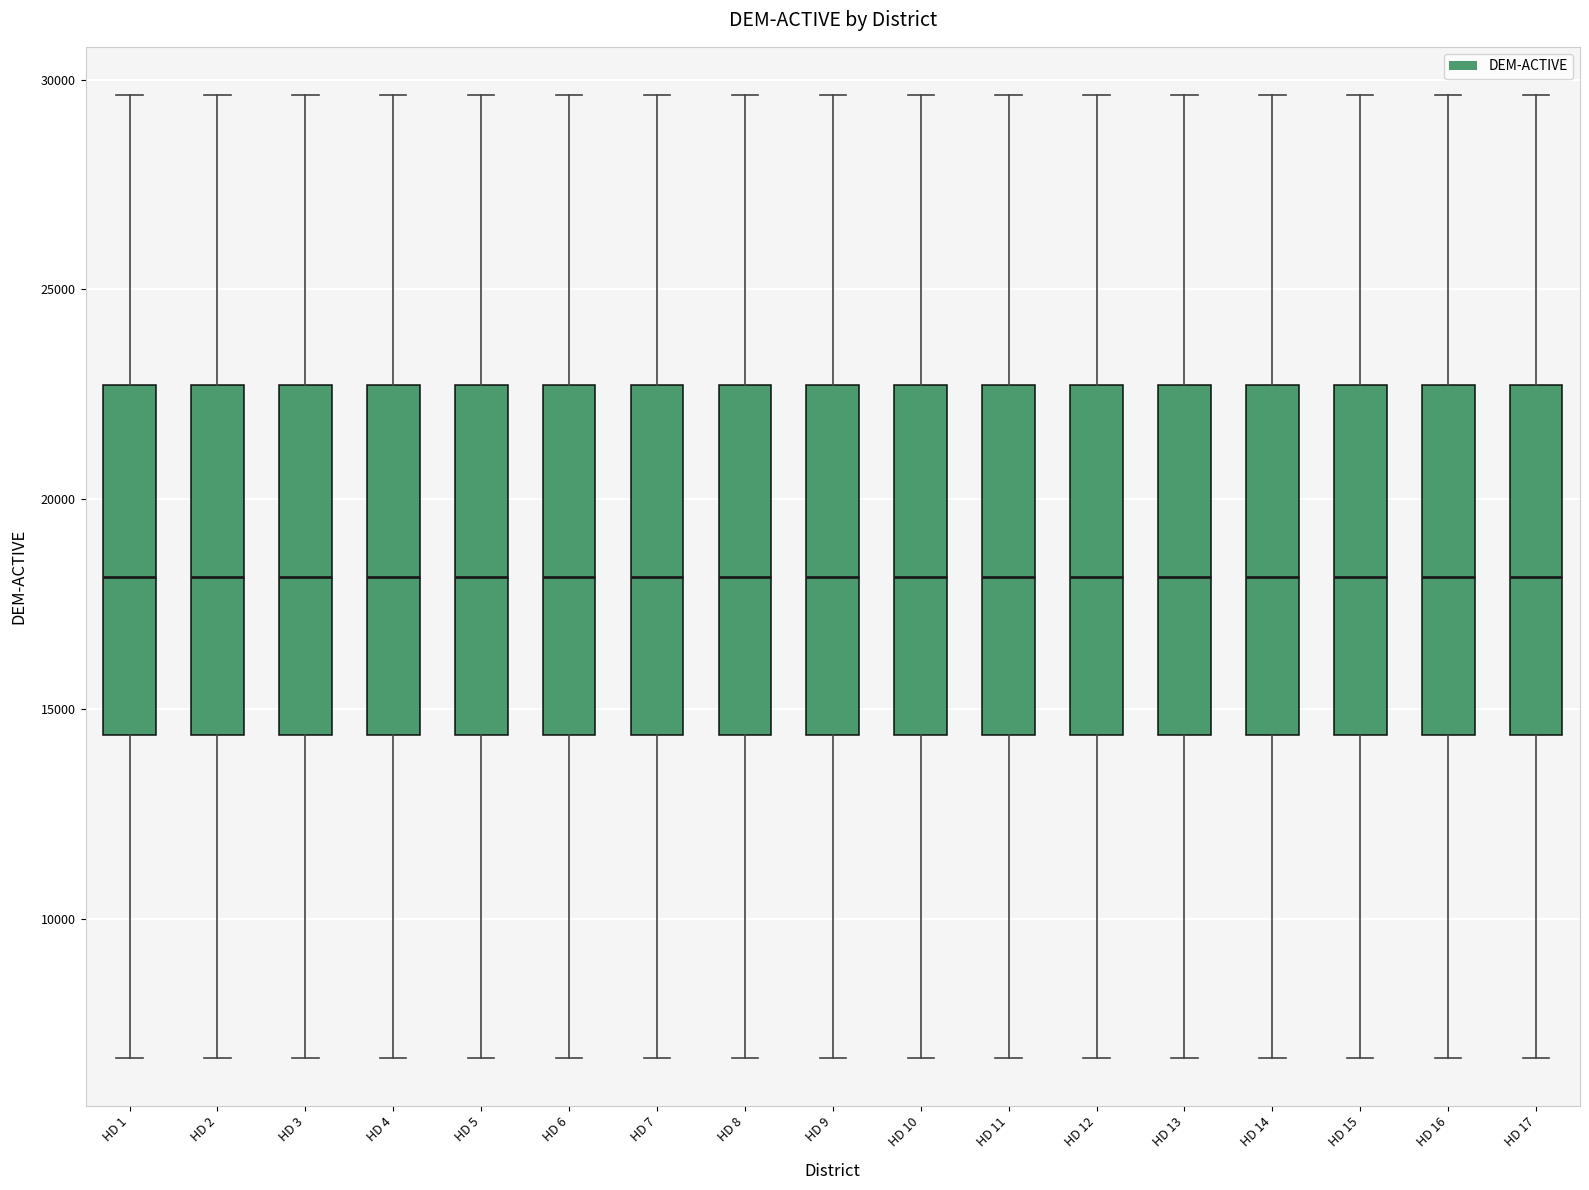

Where does the lower whisker of the box for HD 13 end on the y-axis? The values are not printed on the chart, so give them approximately, as read against the axis.

6500